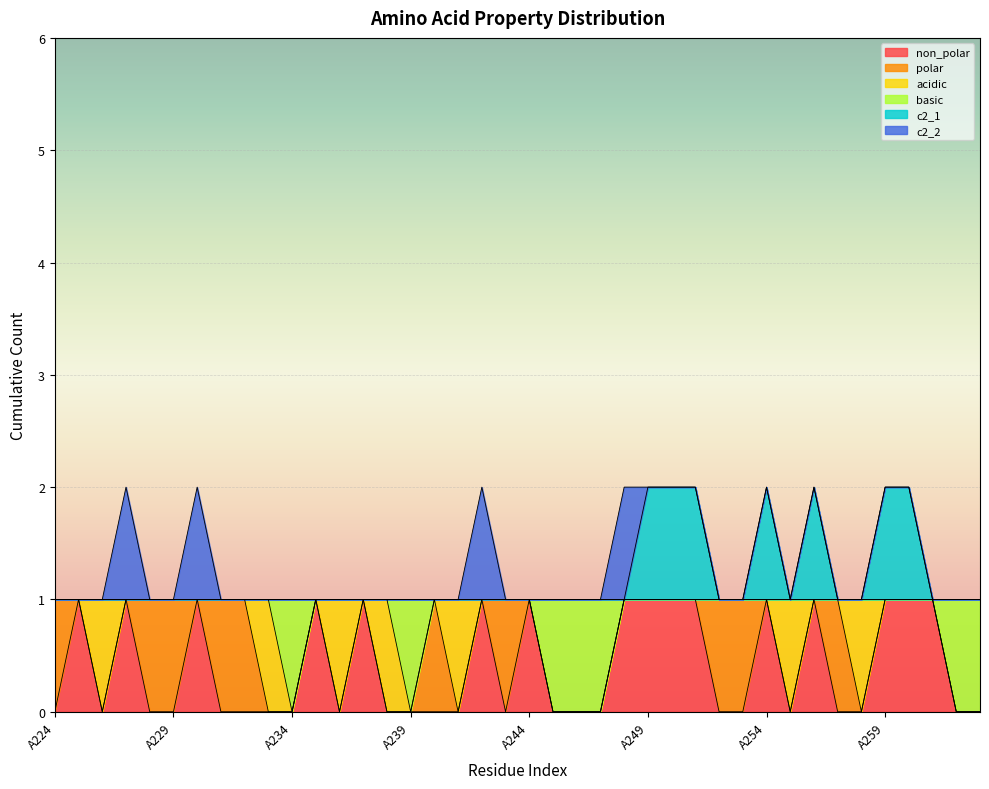

What is the highest value of the non_polar series?

1